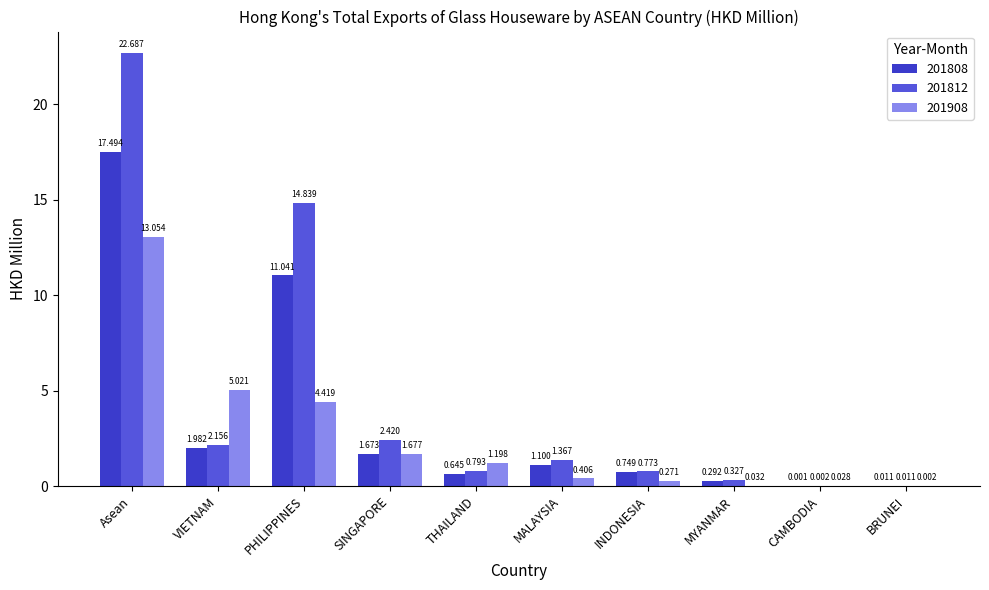

Which category has the highest value in the 201908 series?

Asean